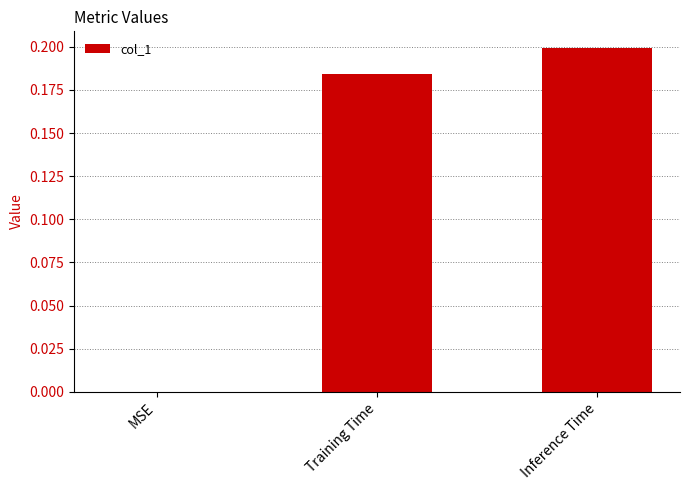

True or false: the data shows 0.2 at Inference Time.

True